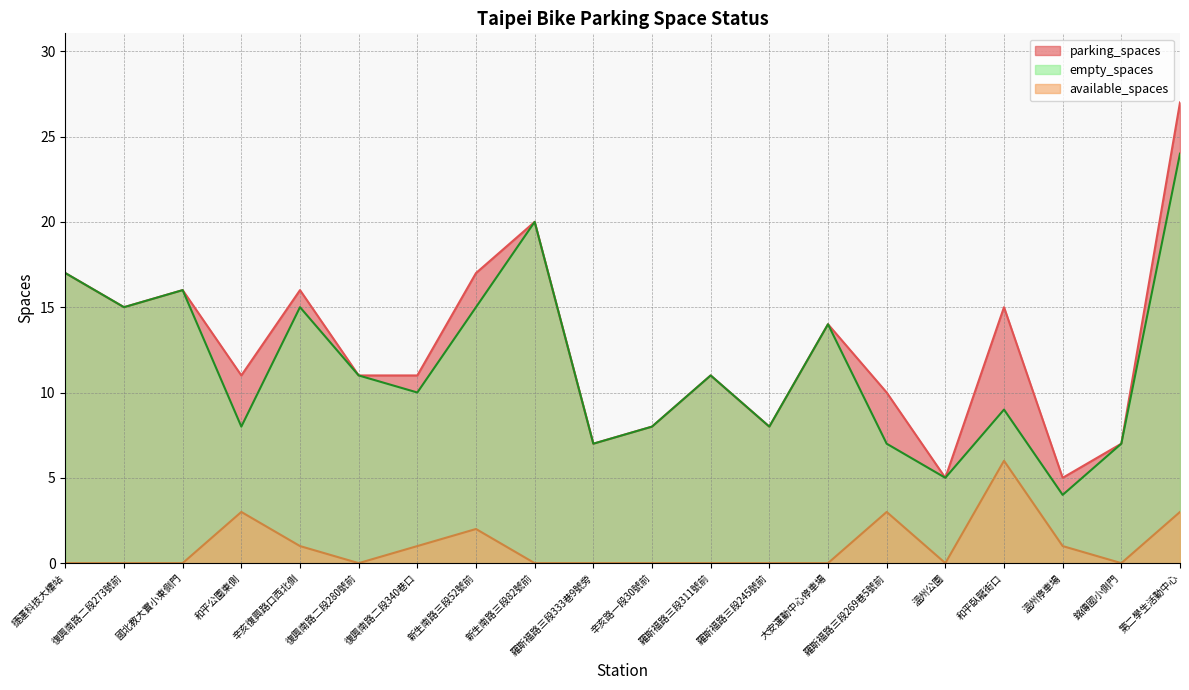

True or false: parking_spaces has more than 1 interior local peaks.

True